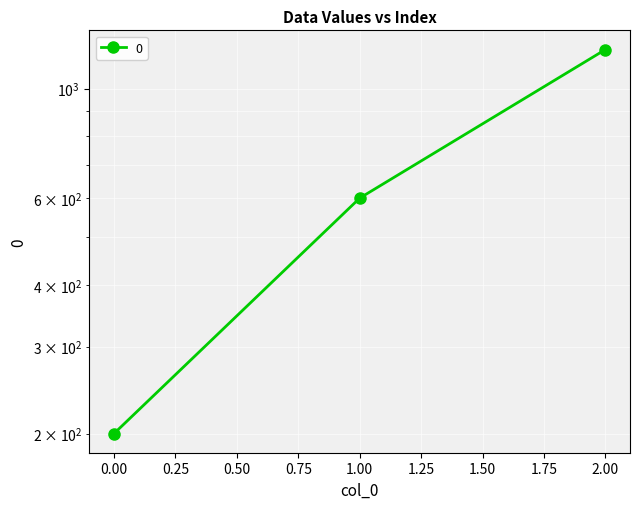

What is the difference between the values at 1 and 0?

400